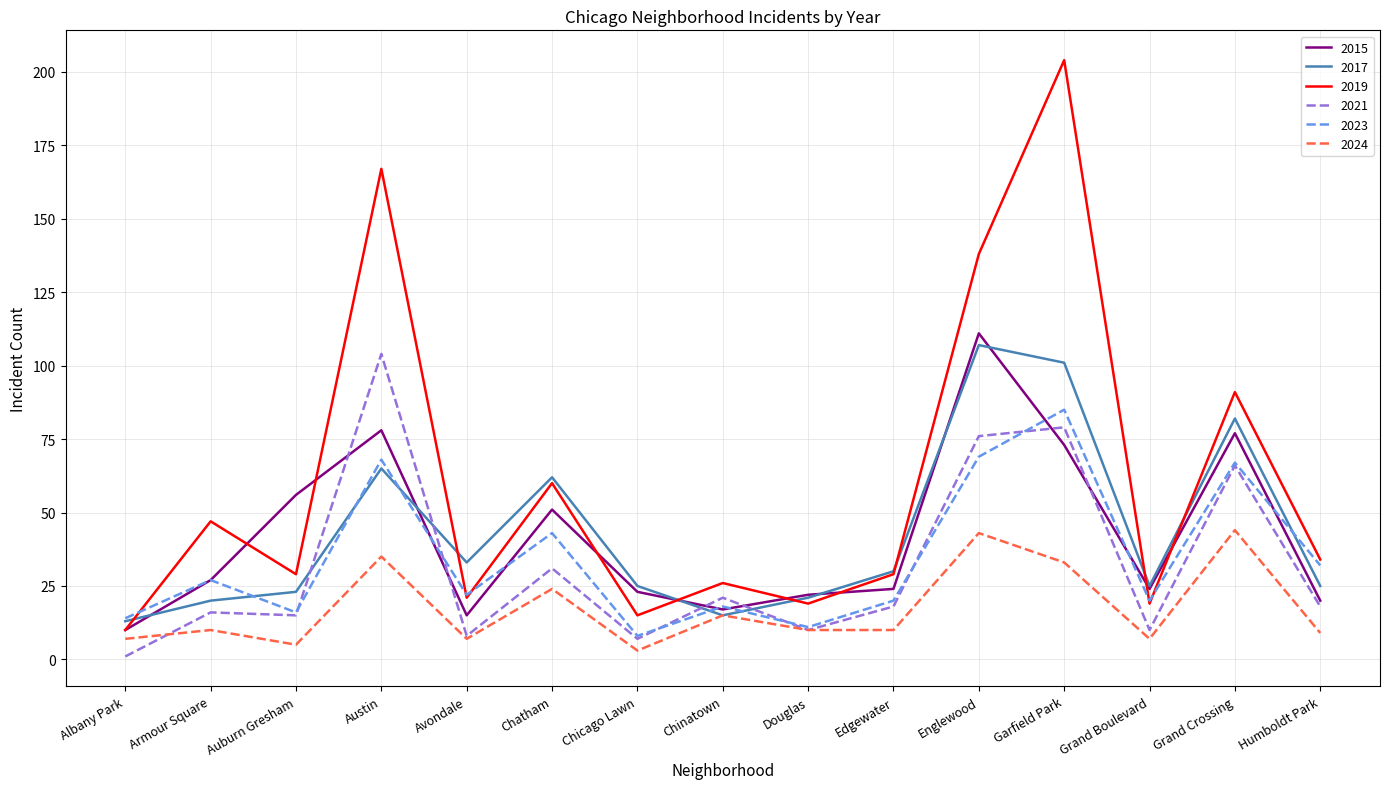

Which series has the widest spread of values?

2019